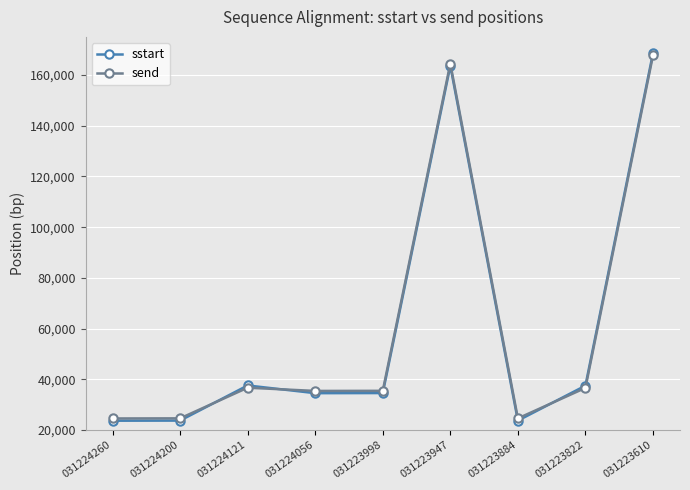

Which series has the widest spread of values?

sstart